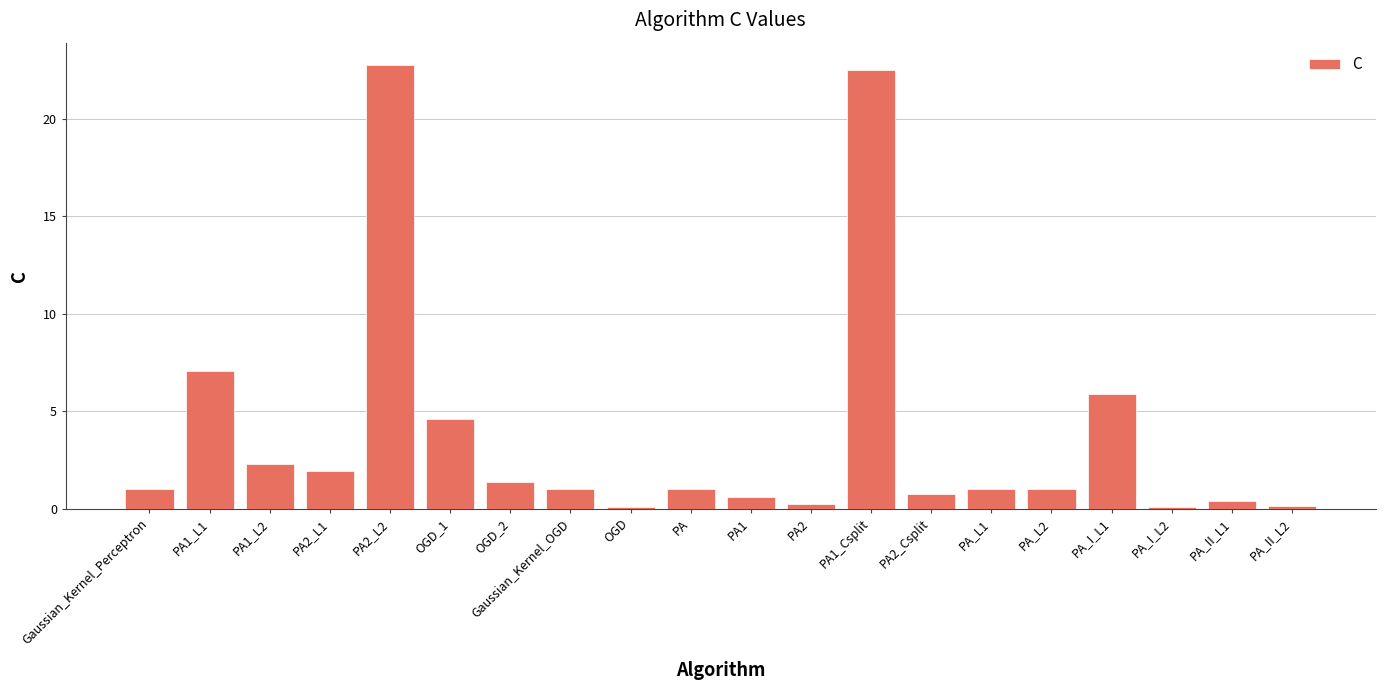

What is the value of the 9th bar from the left?

0.1